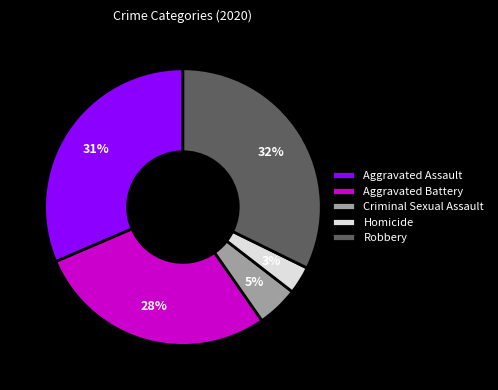

Does Homicide represent more than half of the total?

No